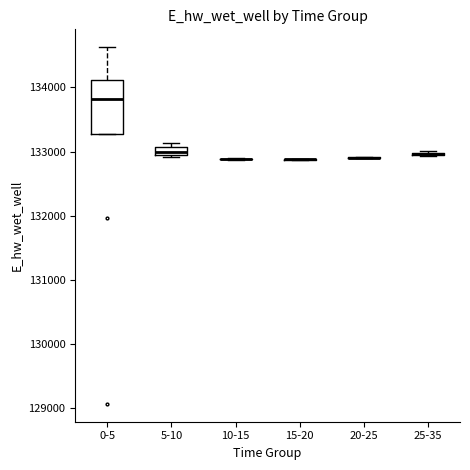

Comparing the boxes themselves (not the whiskers), which one is the tallest?

0-5